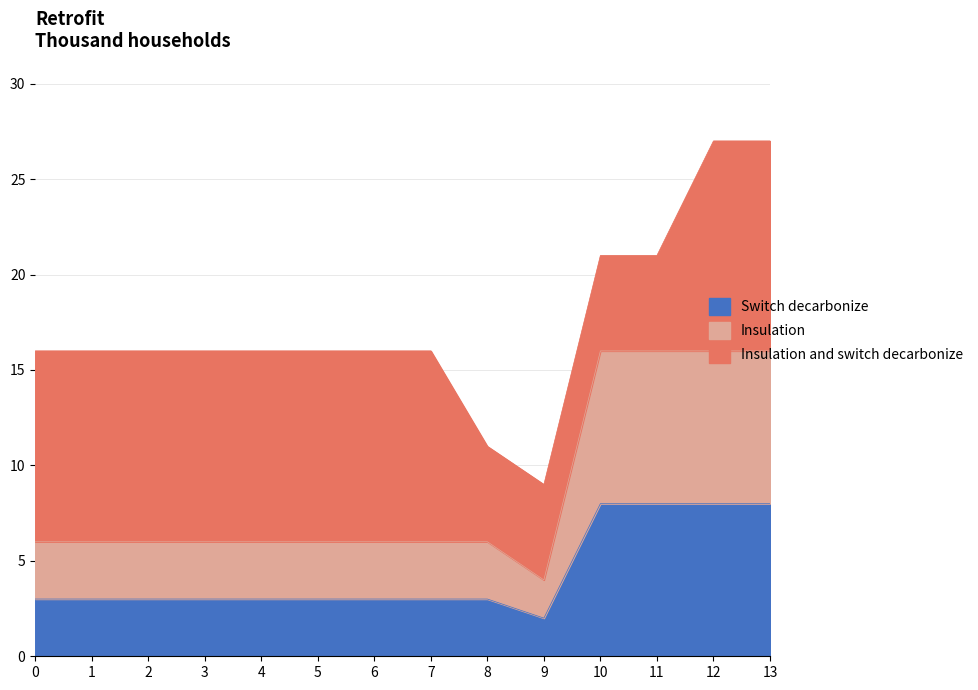

True or false: col_6 and col_5 (x) intersect in this chart.

False